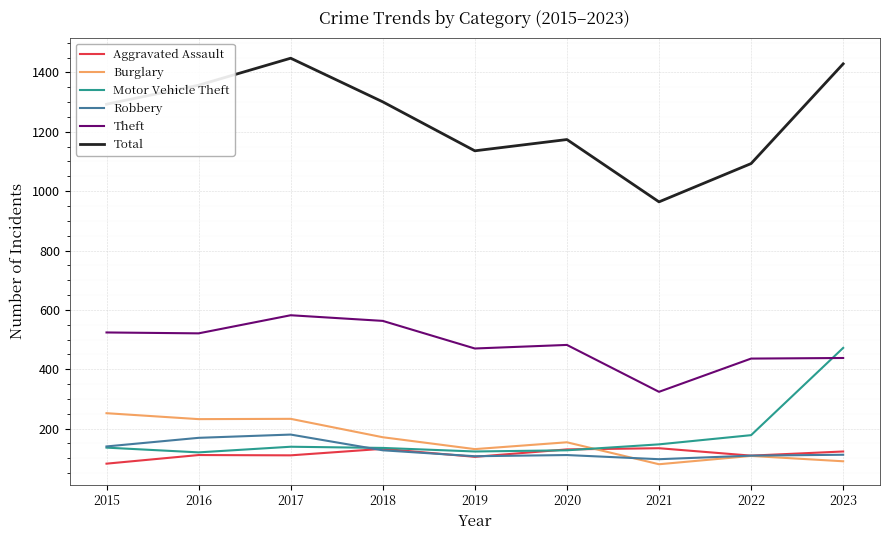

What is the minimum value shown in the chart?

80